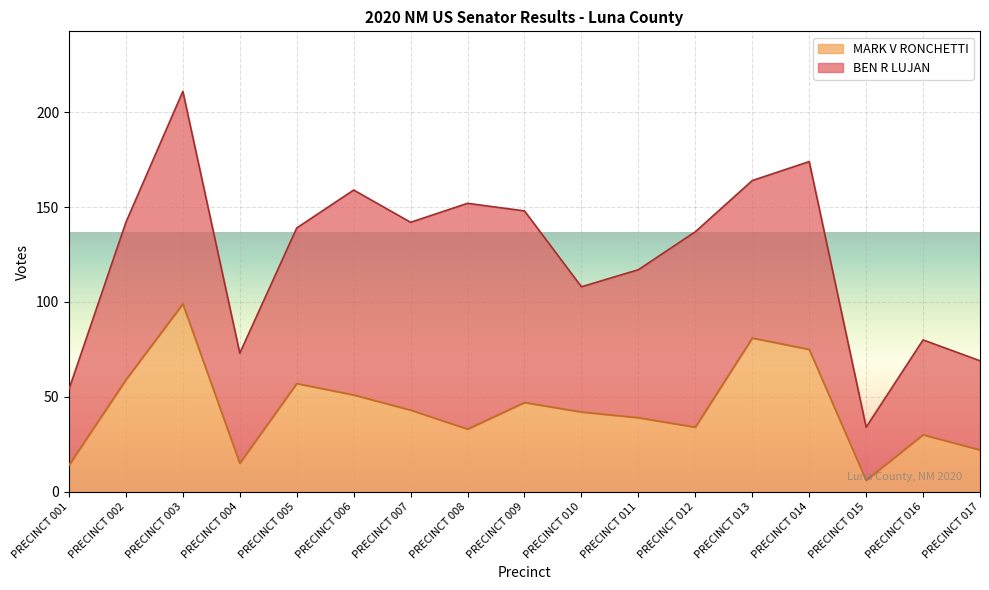

What is the sum of all values?

747